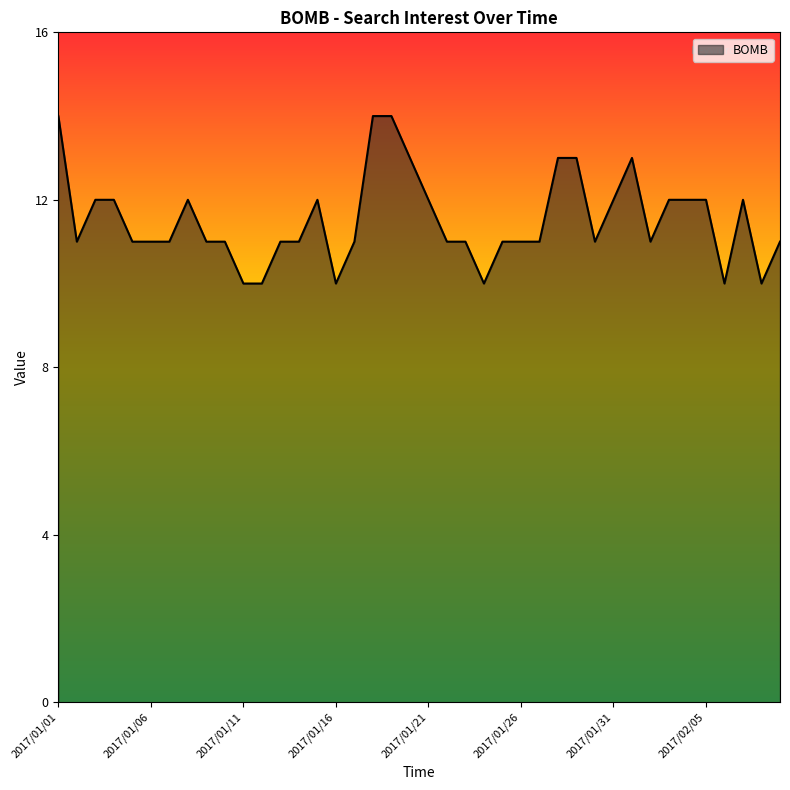

What is the maximum value shown in the chart?

14